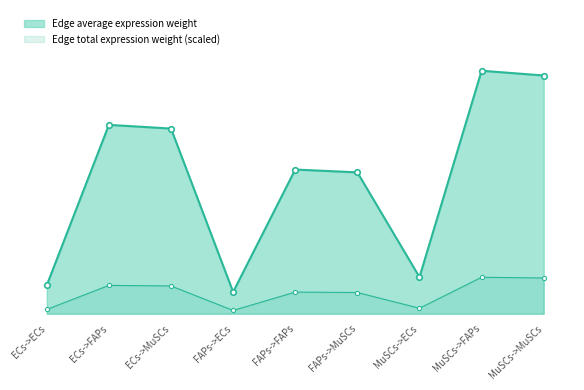

True or false: Edge total expression weight and Edge average expression weight cross at least once.

False